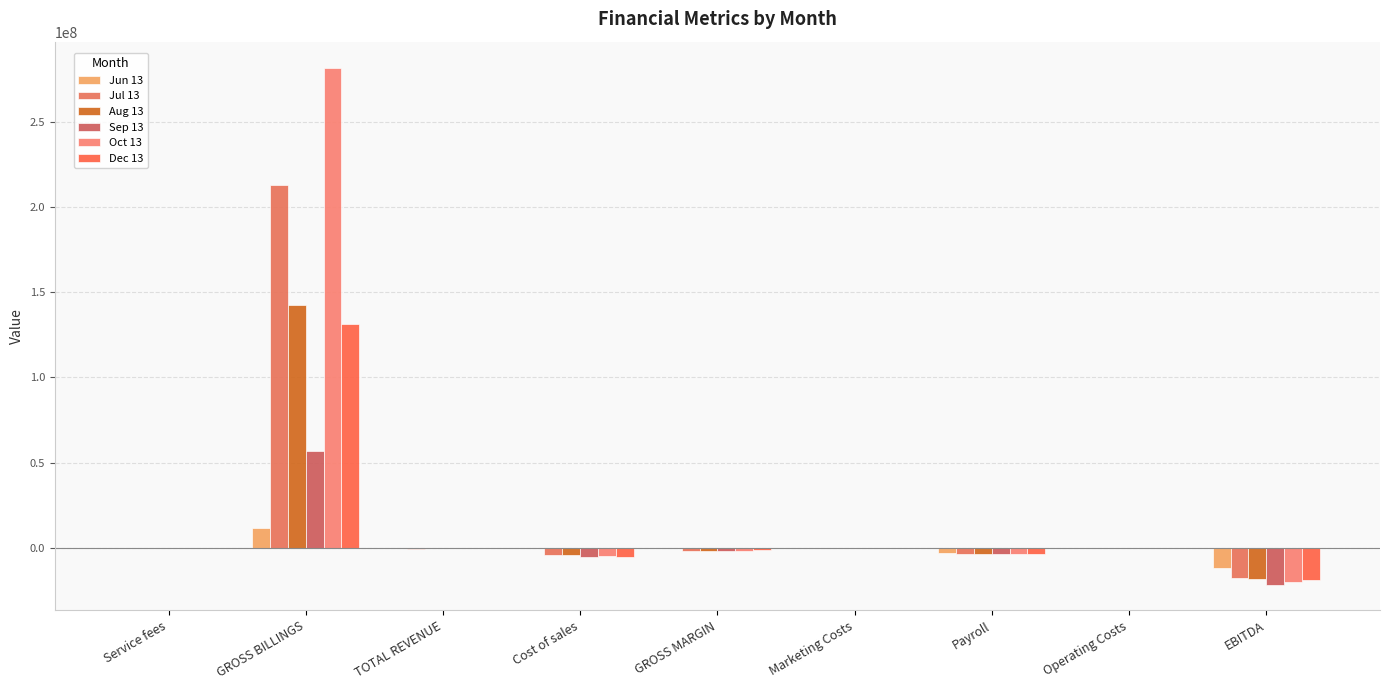

What is the minimum value for Oct 13?

-19804470.4